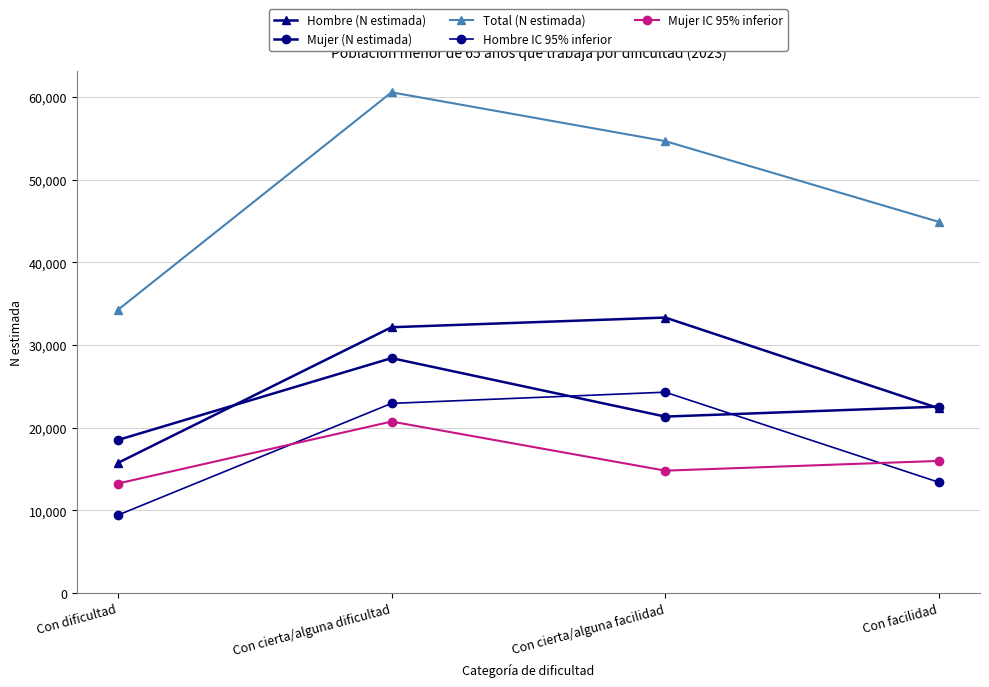

Is this an area chart (filled region under the line)?

No